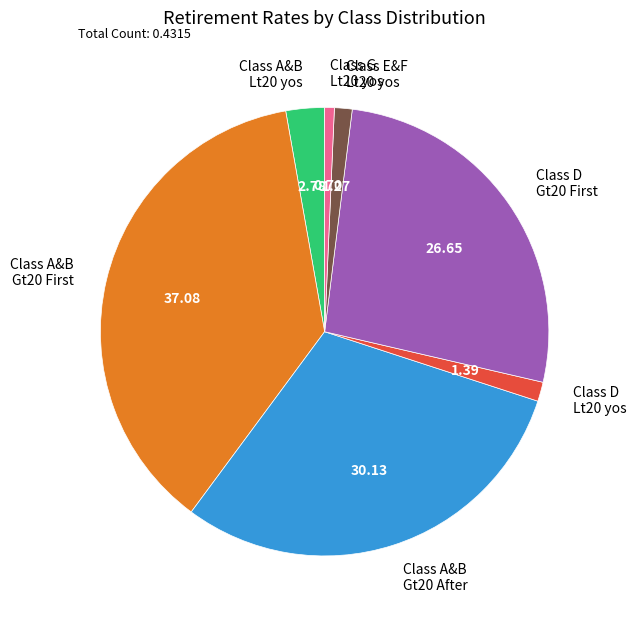

Do Class A&B Lt20 yos and Class G Lt20 yos together represent more than half of the pie?

No